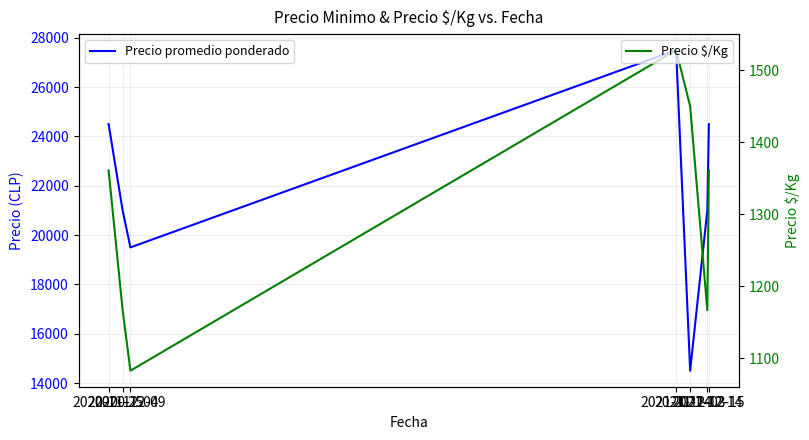

What is the difference between the Precio $/Kg values at 2020-11-25 and 2021-12-14?

194